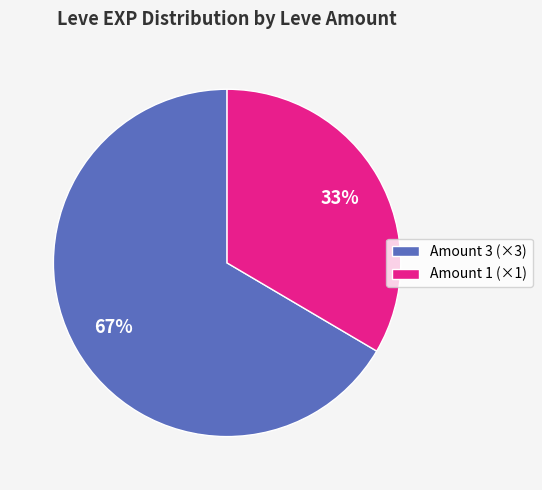

What is the largest slice in the pie chart?

Amount 3 (×3)